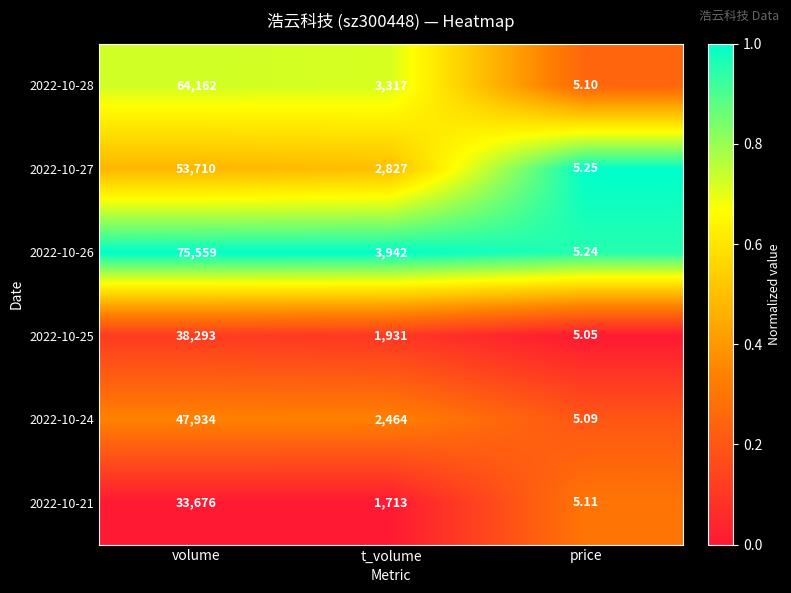

Is the value of 2022-10-25 at volume greater than the value of 2022-10-21 at volume?

Yes